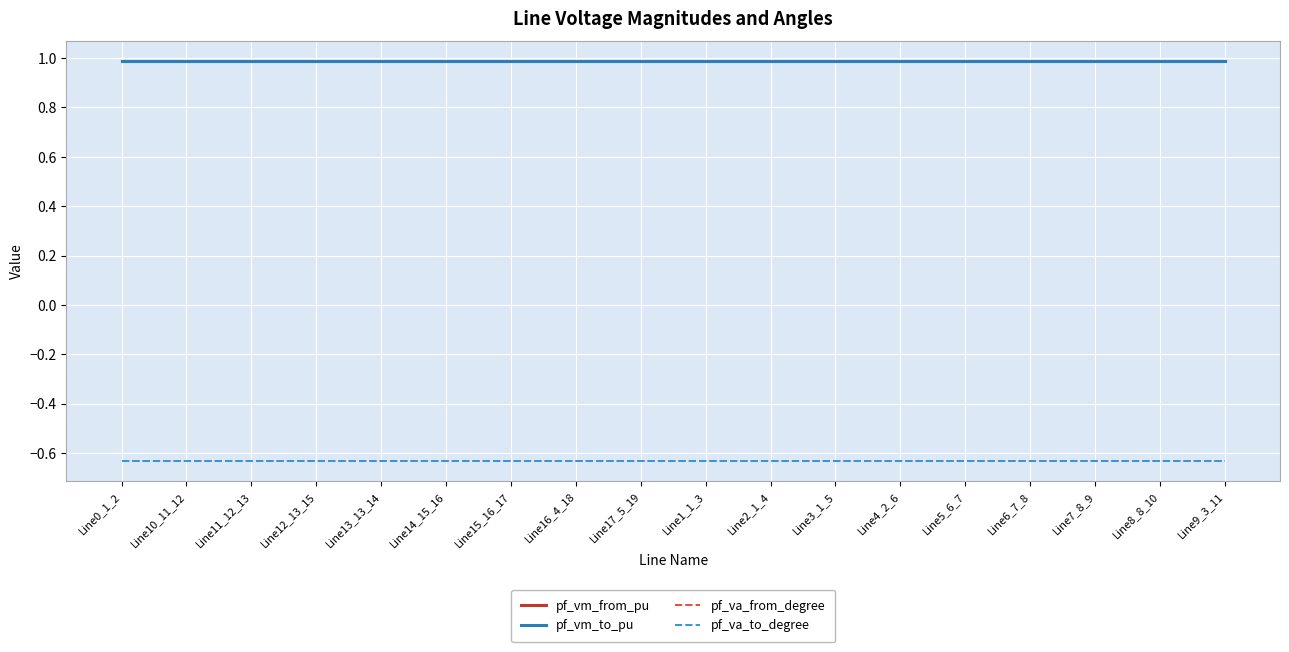

Does the chart have visible grid lines?

Yes